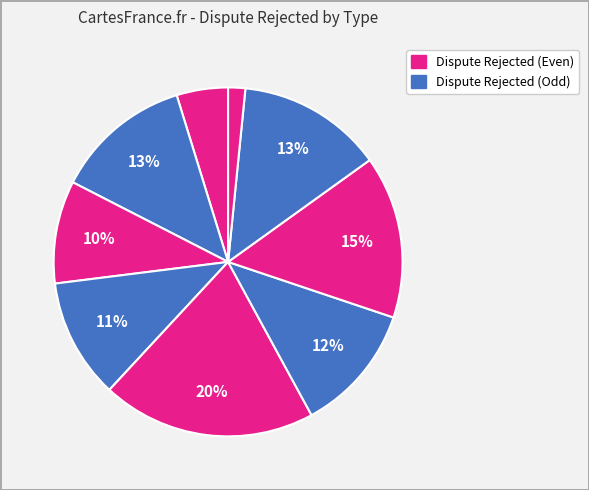

To the nearest percent, what is the average slice percentage?

11%